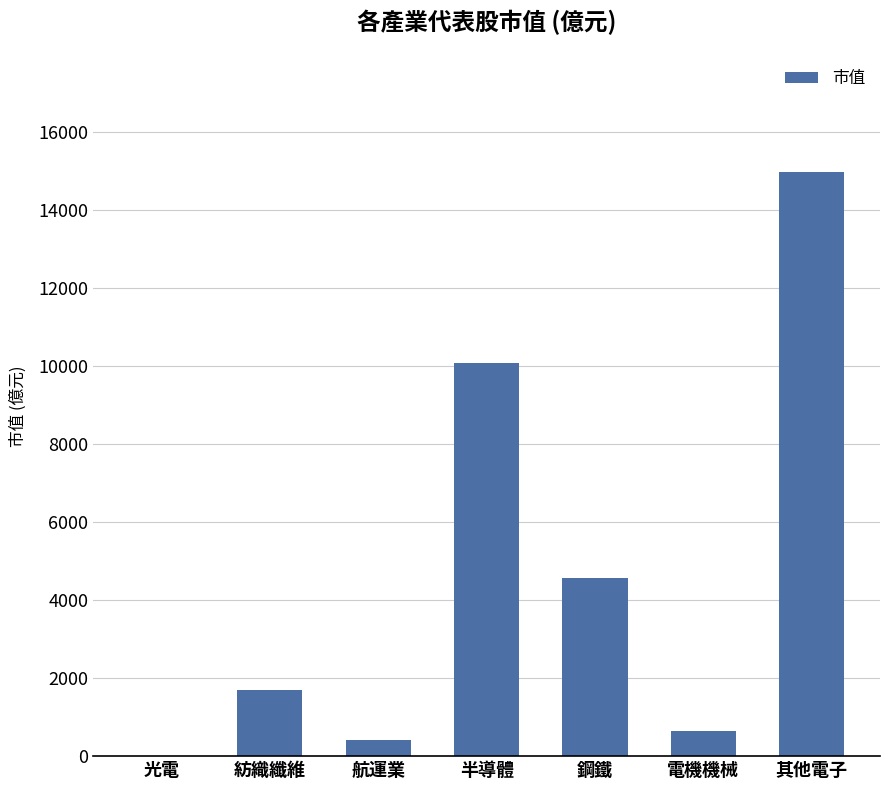

What is the sum of the values at 其他電子 and 電機機械?

15608.3